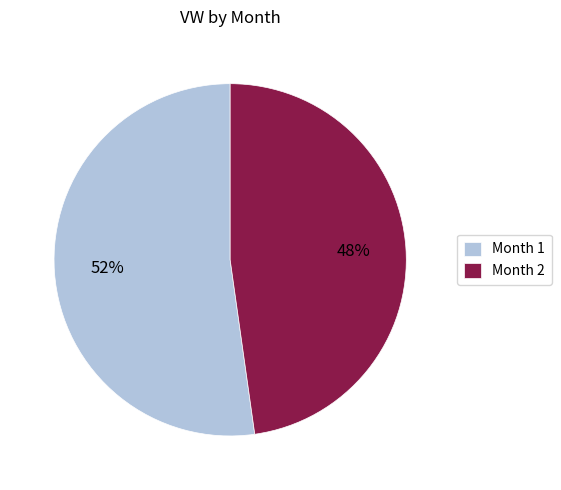

Count the number of slices in the pie.

2